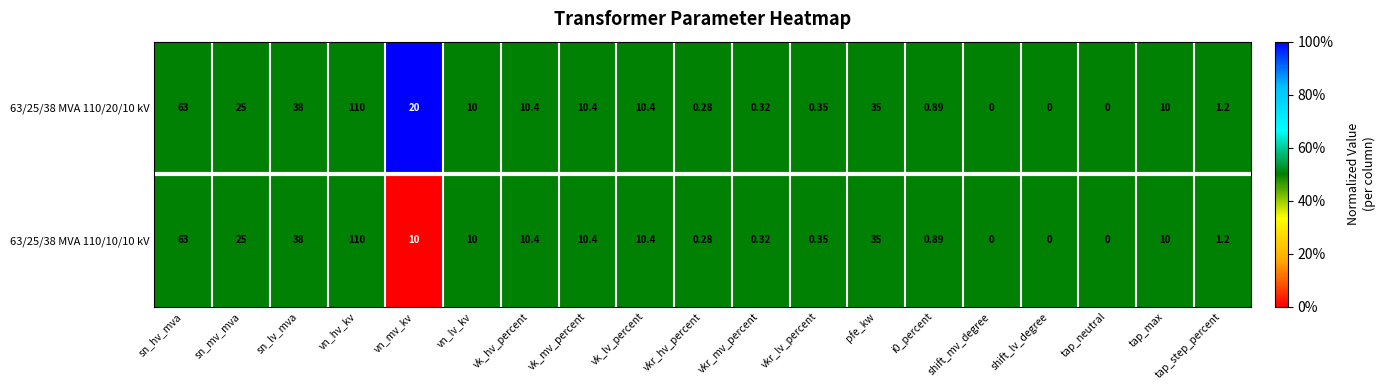

Which label corresponds to the largest value in the chart?

vn_hv_kv